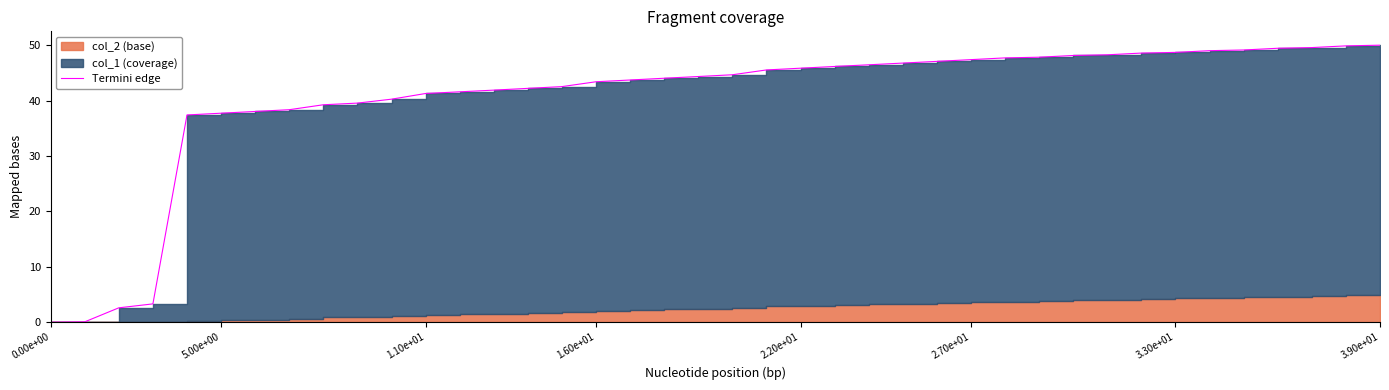

What is the change in value from 26 to 37?

+2.5